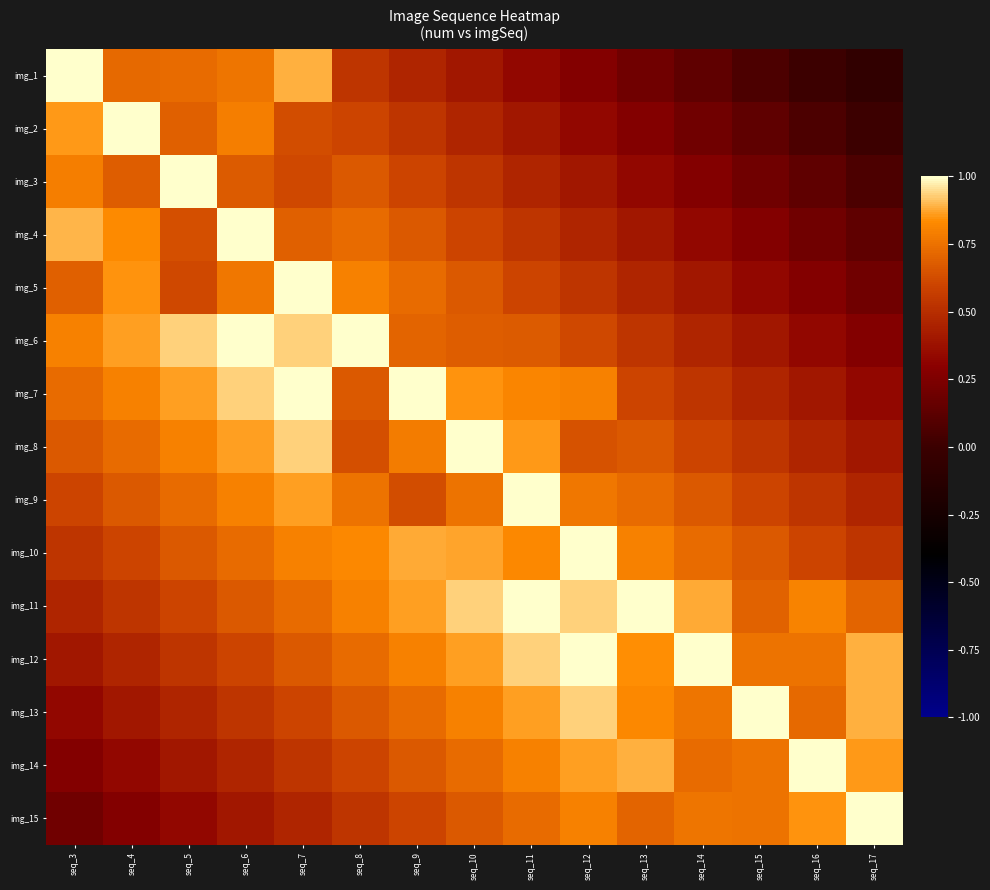

Reading left to right, what are all the values shown in this chart?

row_0: 1.0	0.7	0.7	0.8	0.9	0.5	0.5	0.4	0.3	0.3	0.2	0.1	0.1	0.0	-0.1
row_1: 0.9	1.0	0.7	0.8	0.6	0.6	0.5	0.5	0.4	0.3	0.3	0.2	0.1	0.1	0.0
row_2: 0.8	0.7	1.0	0.7	0.6	0.7	0.6	0.5	0.5	0.4	0.3	0.3	0.2	0.1	0.1
row_3: 0.9	0.8	0.6	1.0	0.7	0.7	0.7	0.6	0.5	0.5	0.4	0.3	0.3	0.2	0.1
row_4: 0.7	0.8	0.6	0.8	1.0	0.8	0.7	0.7	0.6	0.5	0.5	0.4	0.3	0.3	0.2
row_5: 0.8	0.9	0.9	1.0	0.9	1.0	0.7	0.7	0.7	0.6	0.5	0.5	0.4	0.3	0.3
row_6: 0.7	0.8	0.9	0.9	1.0	0.7	1.0	0.9	0.8	0.8	0.6	0.5	0.5	0.4	0.3
row_7: 0.7	0.7	0.8	0.9	0.9	0.6	0.8	1.0	0.9	0.6	0.7	0.6	0.5	0.5	0.4
row_8: 0.6	0.7	0.7	0.8	0.9	0.8	0.6	0.8	1.0	0.8	0.7	0.7	0.6	0.5	0.5
row_9: 0.5	0.6	0.7	0.7	0.8	0.8	0.9	0.9	0.8	1.0	0.8	0.7	0.7	0.6	0.5
row_10: 0.5	0.5	0.6	0.7	0.7	0.8	0.9	0.9	1.0	0.9	1.0	0.9	0.7	0.8	0.7
row_11: 0.4	0.5	0.5	0.6	0.7	0.7	0.8	0.9	0.9	1.0	0.8	1.0	0.8	0.8	0.9
row_12: 0.3	0.4	0.5	0.5	0.6	0.7	0.7	0.8	0.9	0.9	0.8	0.8	1.0	0.7	0.9
row_13: 0.3	0.3	0.4	0.5	0.5	0.6	0.7	0.7	0.8	0.9	0.9	0.7	0.8	1.0	0.9
row_14: 0.2	0.3	0.3	0.4	0.5	0.5	0.6	0.7	0.7	0.8	0.7	0.8	0.8	0.8	1.0